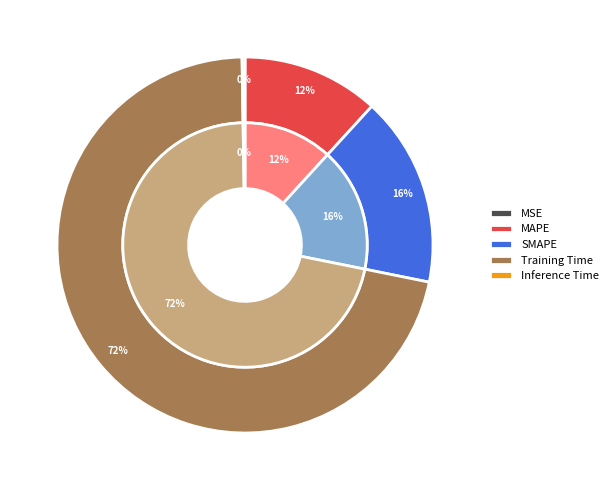

What is the largest slice in the pie chart?

Training Time